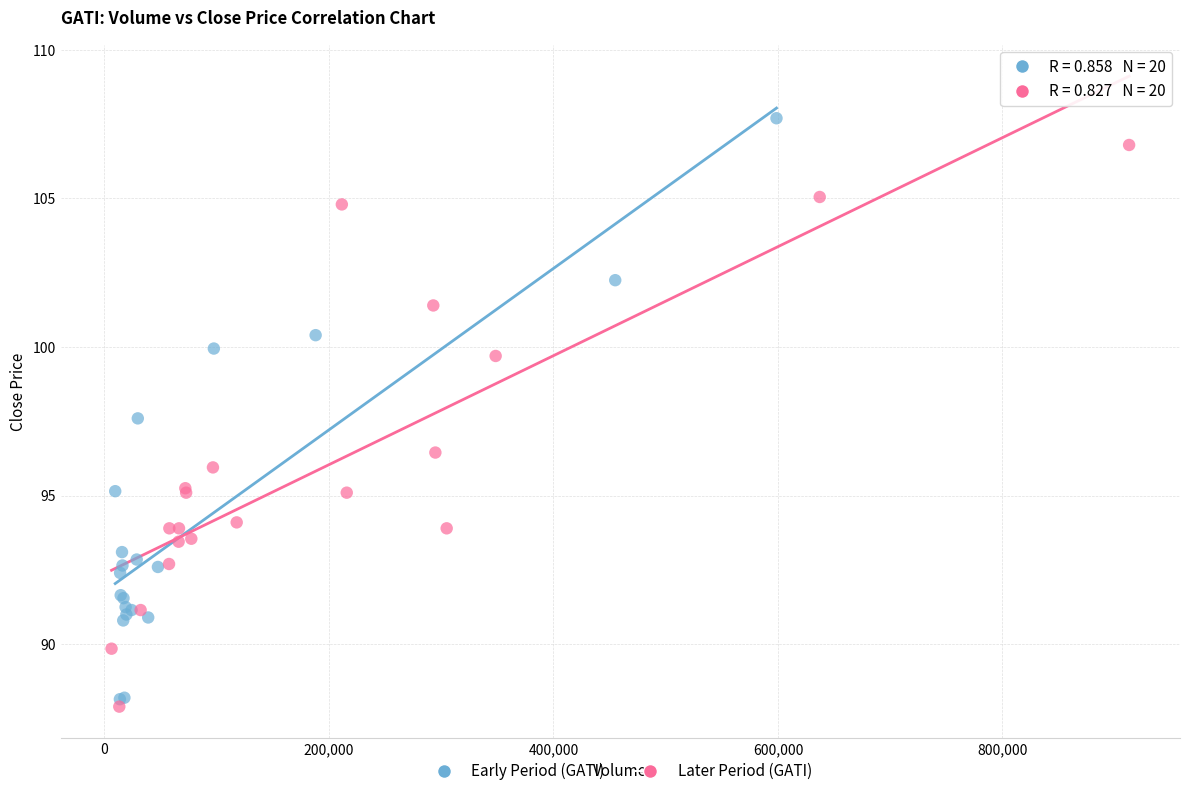

Which series contains the lowest Y value?

Later Period (GATI)